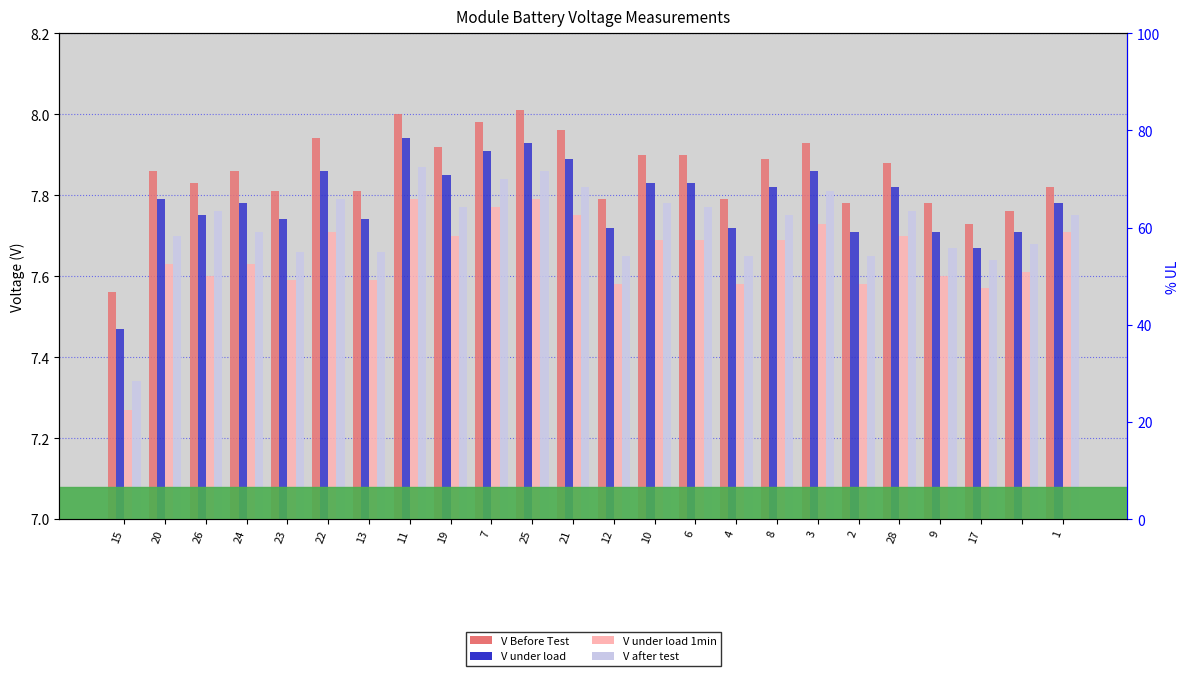

List the series in order of their peak value, highest first.

V Before Test, V under load, V after test, V under load 1min